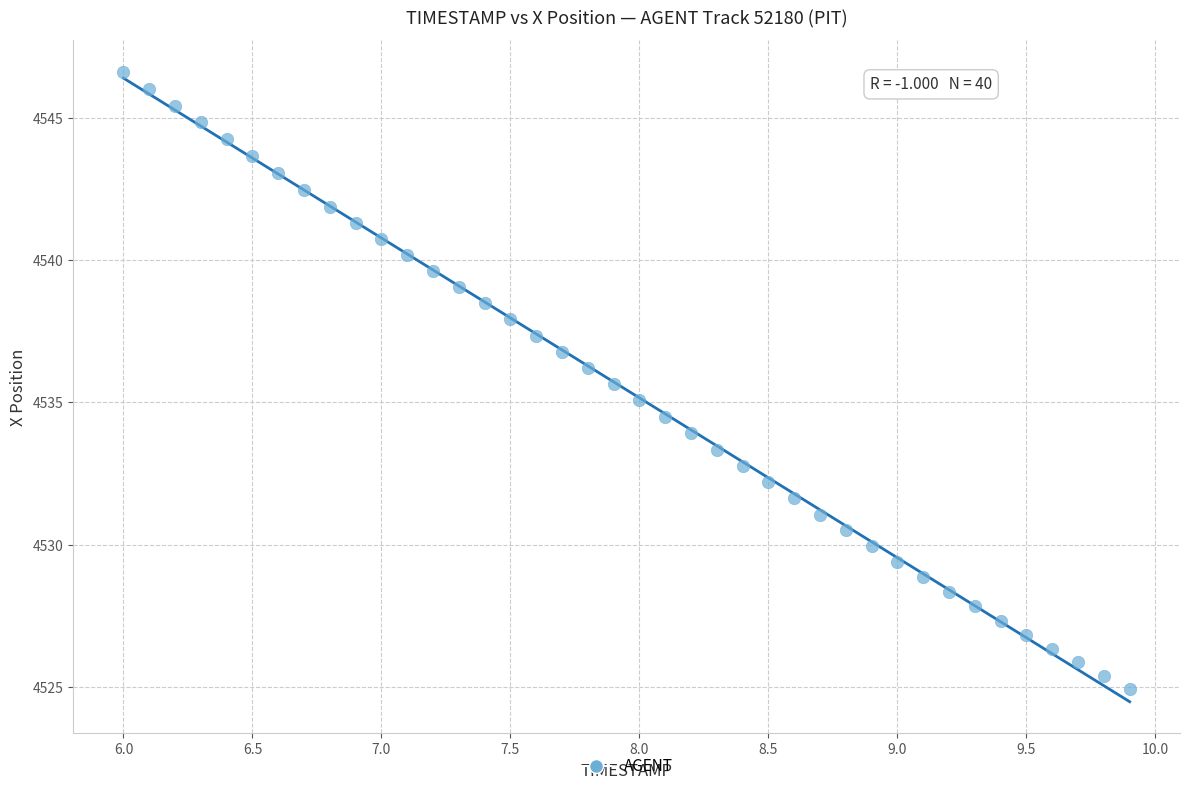

What is the range of Y values (max minus min)?

21.7